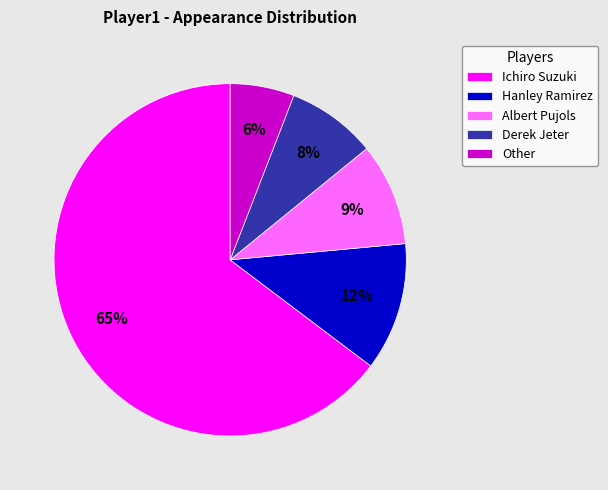

Is it true that Other is 6% of the pie?

True